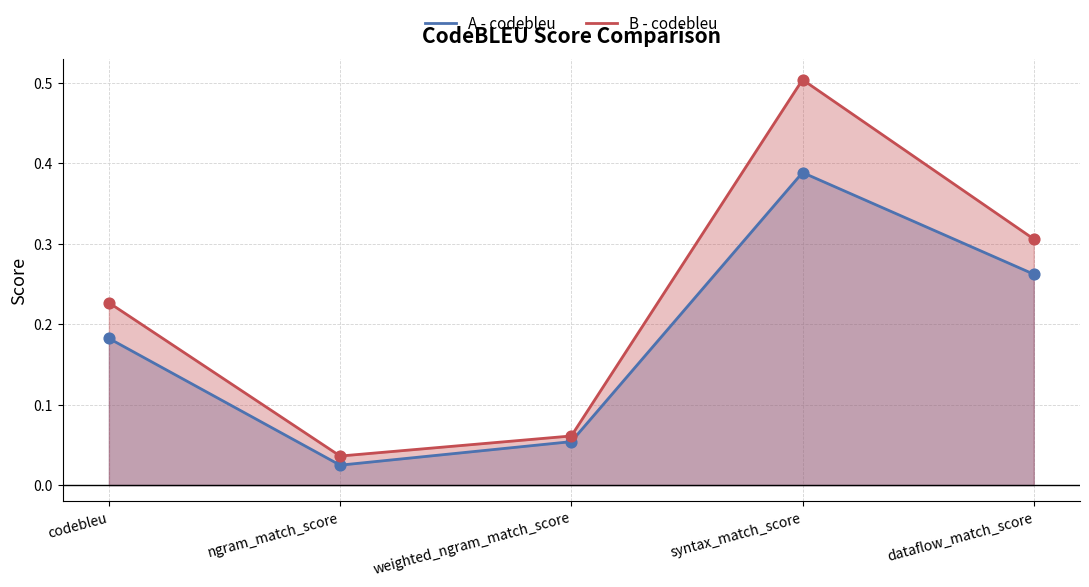

Which series has the widest spread of Y values?

B - codebleu